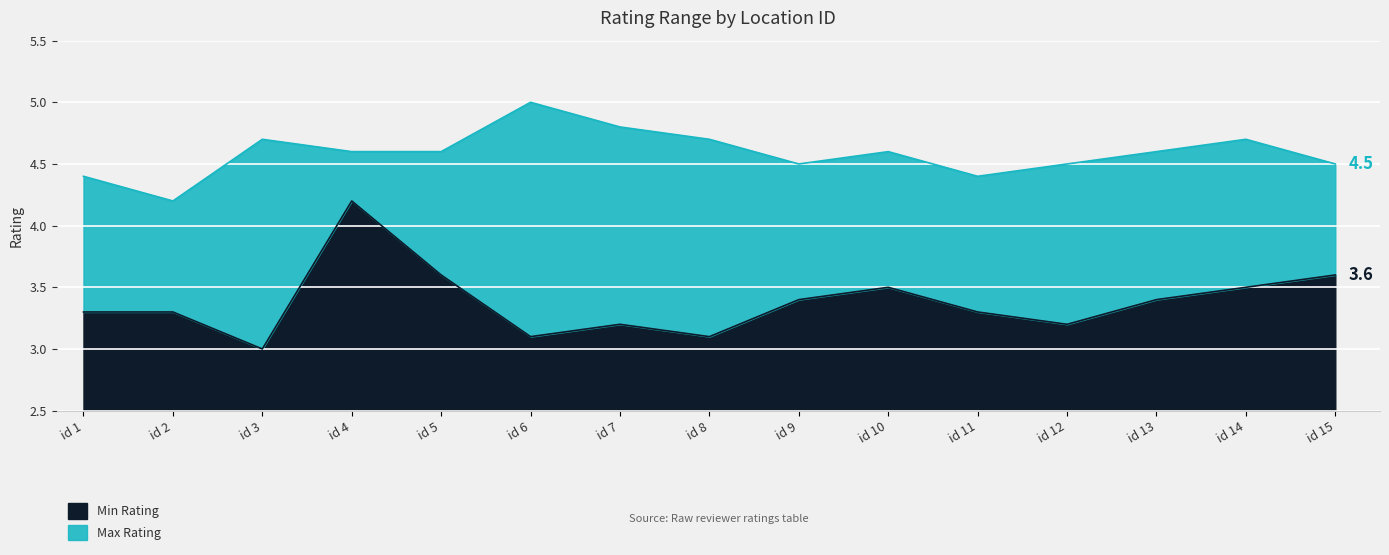

In Min Rating, how many points are higher than both neighbors (excluding endpoints)?

3